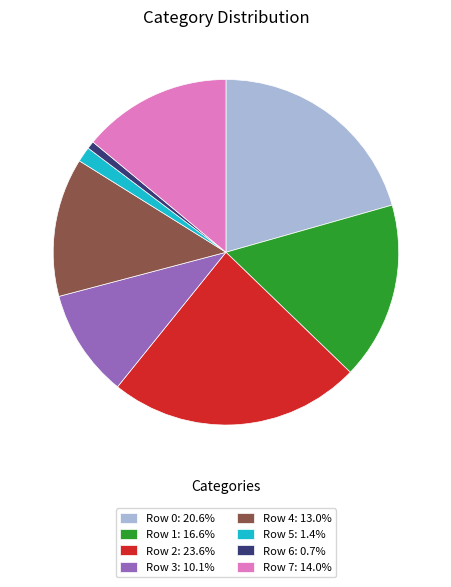

Count the number of slices in the pie.

8